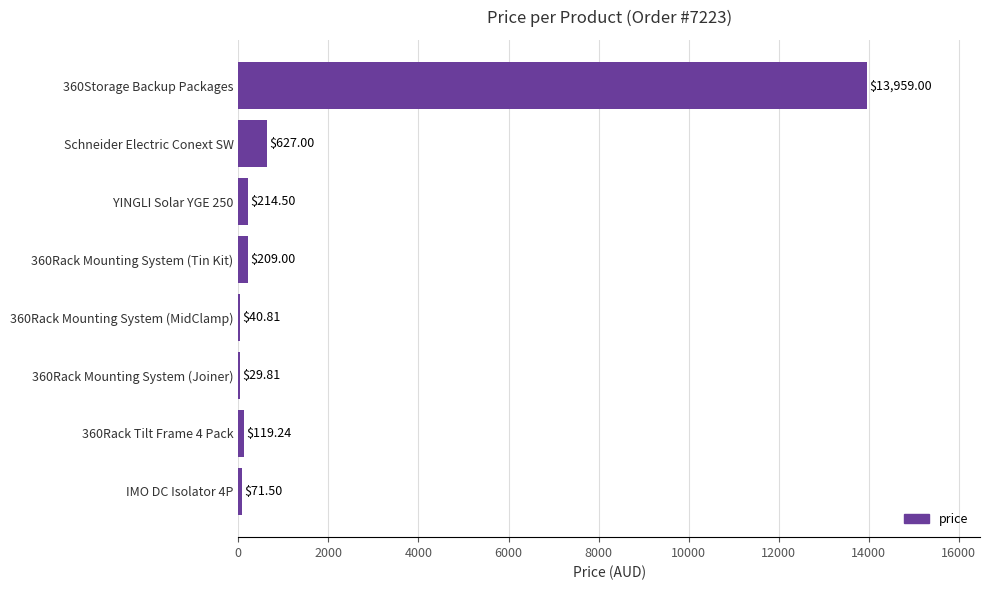

At which label is the value closest to 6994?

Schneider Electric Conext SW